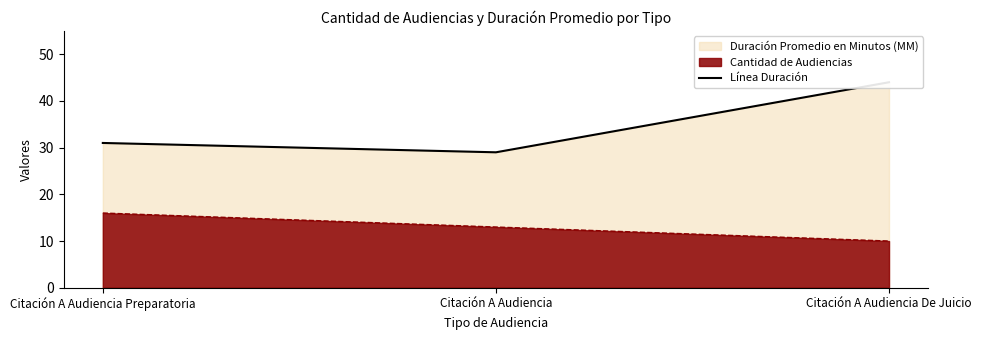

Rank the categories by value from highest to lowest.

Citación A Audiencia De Juicio, Citación A Audiencia Preparatoria, Citación A Audiencia